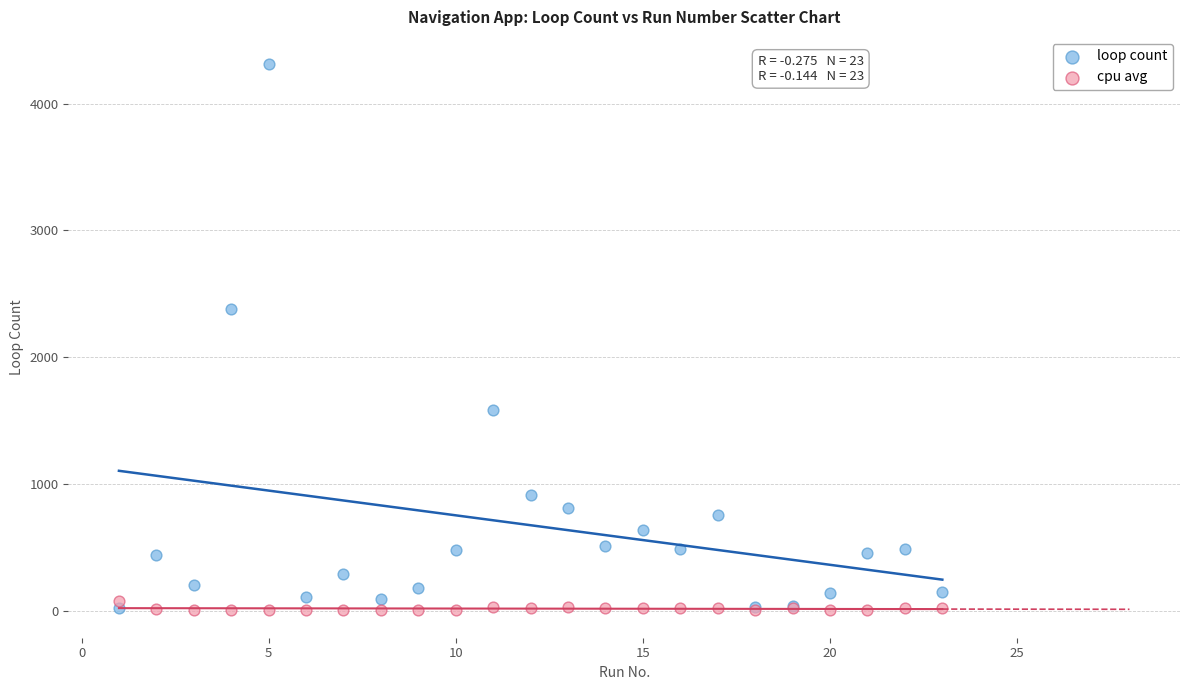

Across all series, what Y value is closest to 2156?

2380.0